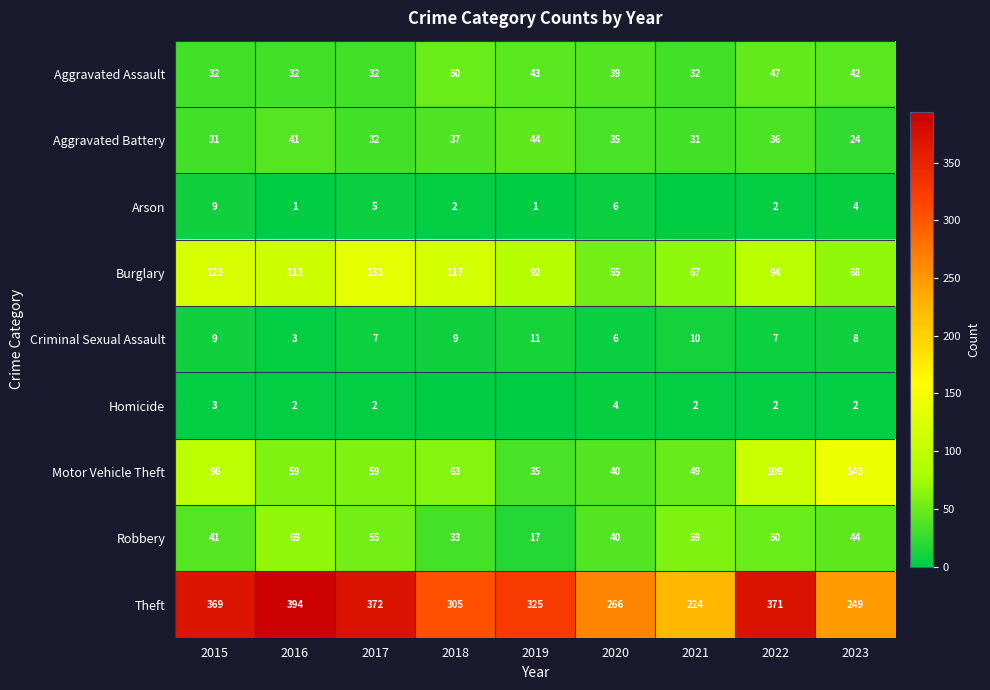

What is the difference between the Motor Vehicle Theft values at 2018 and 2017?

4